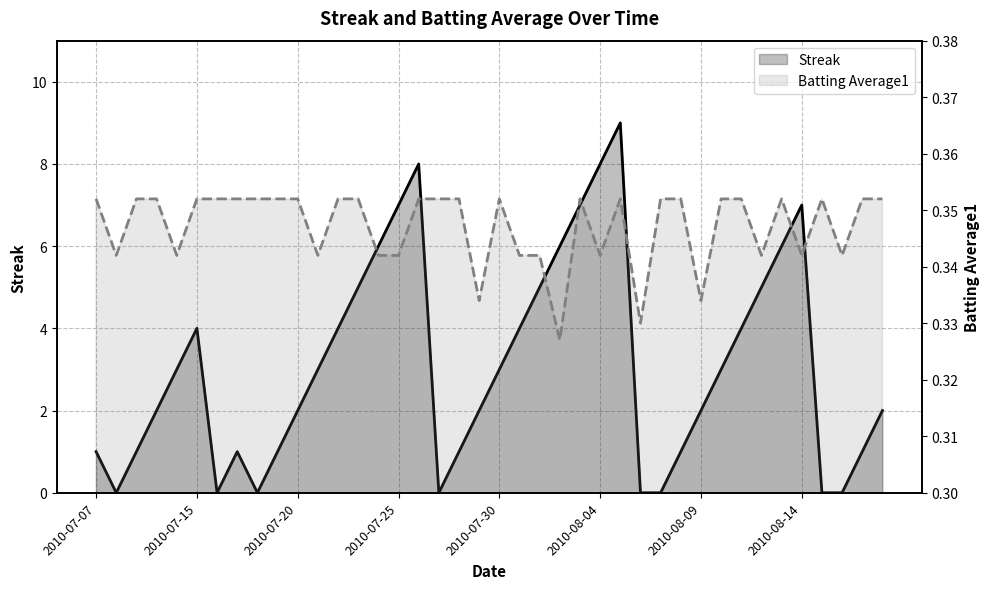

Rank the series by their maximum value, from lowest to highest.

Batting Average1, Streak